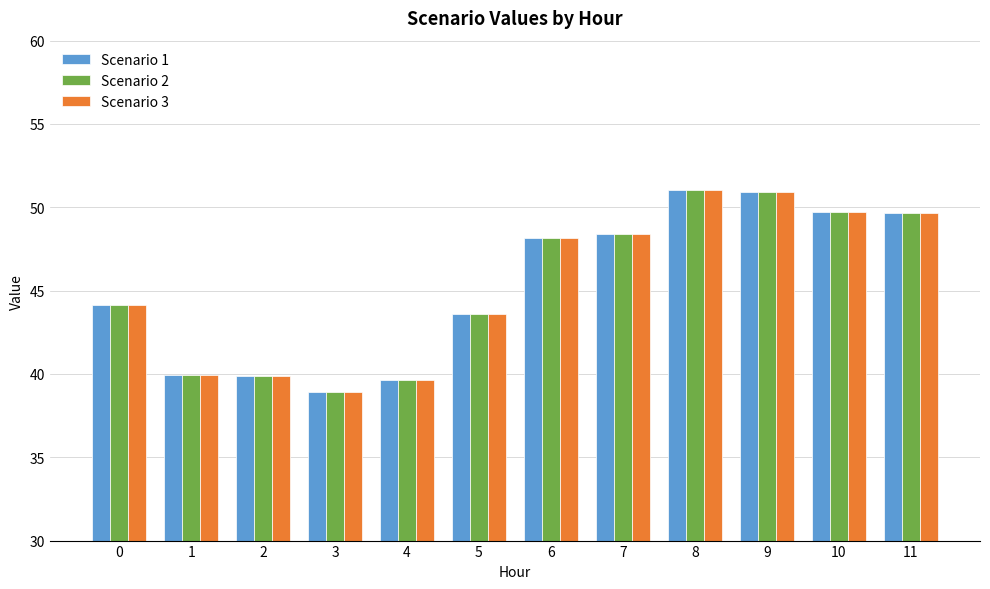

Is the value of Scenario 1 at 10 greater than the value of Scenario 3 at 5?

Yes